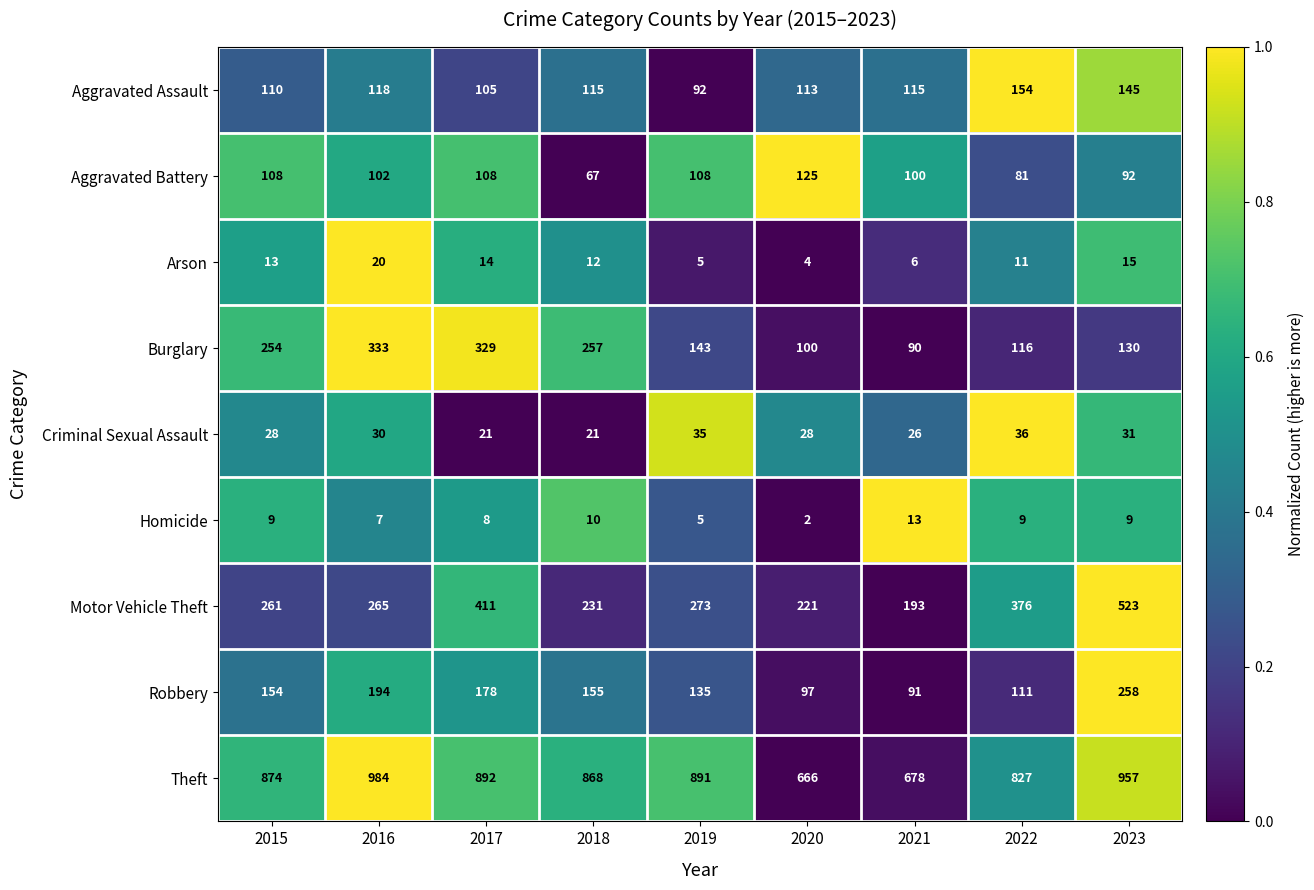

Which series has the widest spread of values?

Motor Vehicle Theft